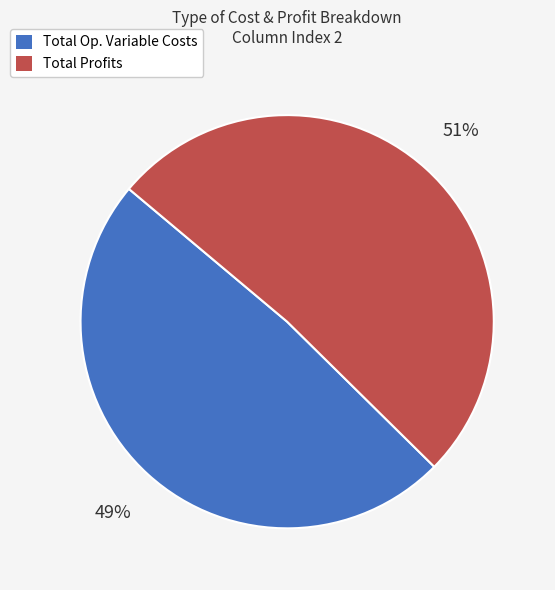

Is it true that Total Op. Variable Costs is 49% of the pie?

True